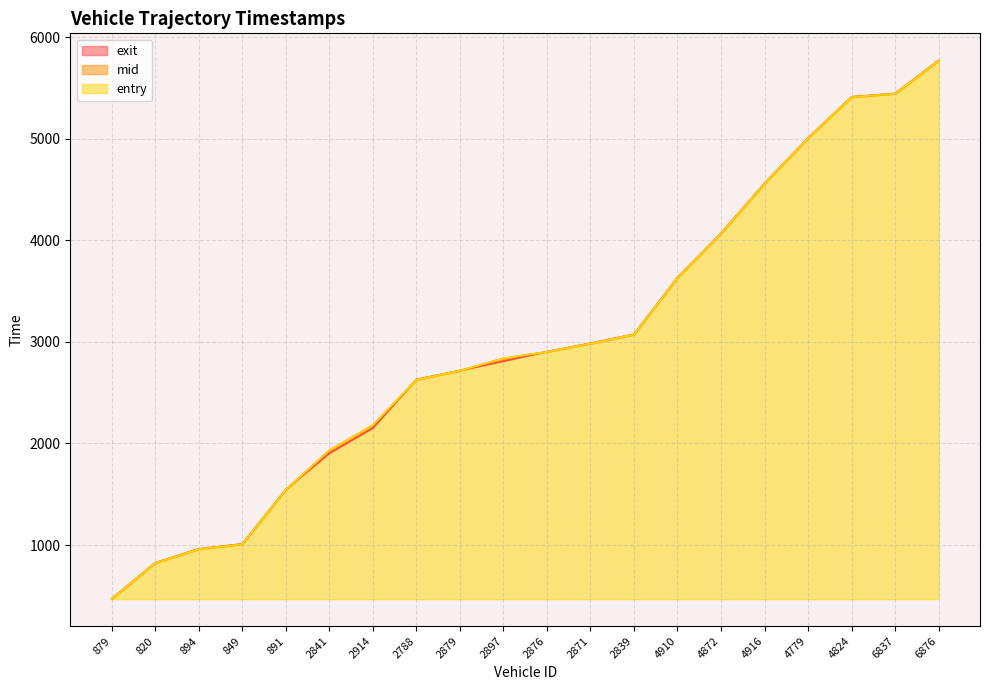

True or false: mid and exit cross at least once.

True